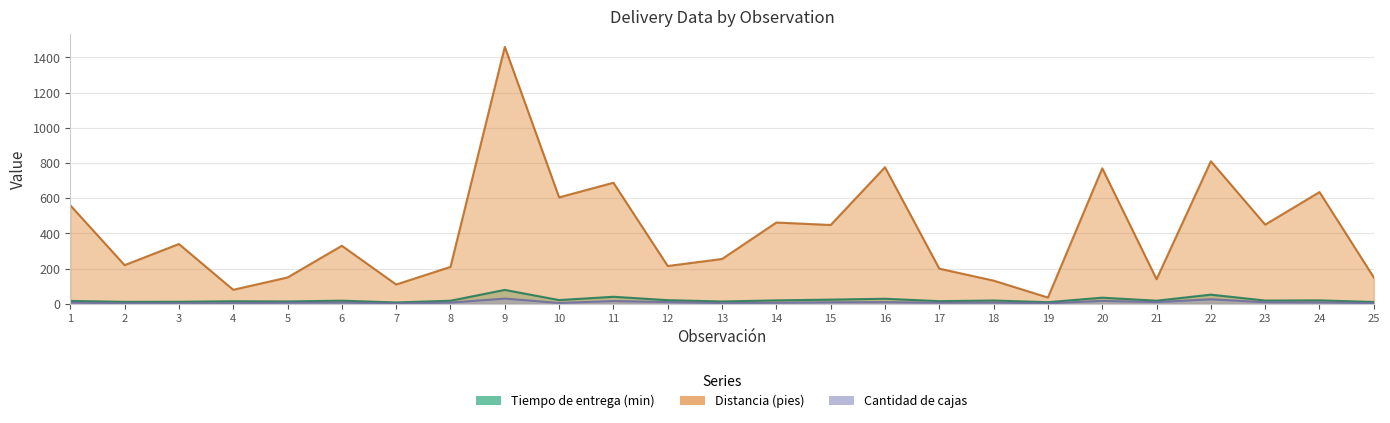

At which category is the sum across all series the highest?

9